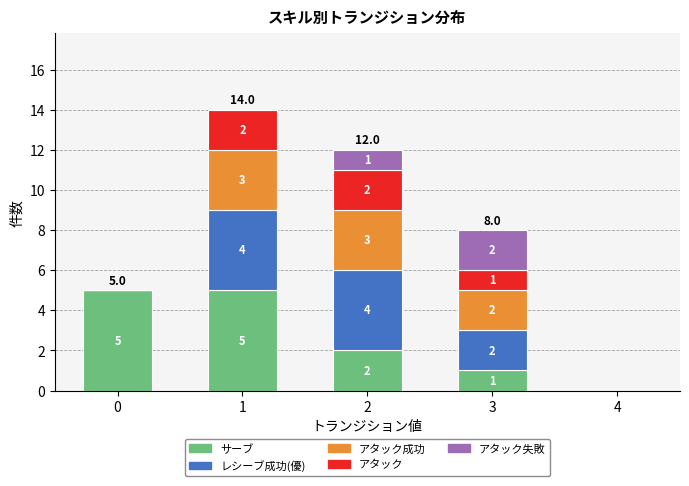

Are the bars horizontal?

No